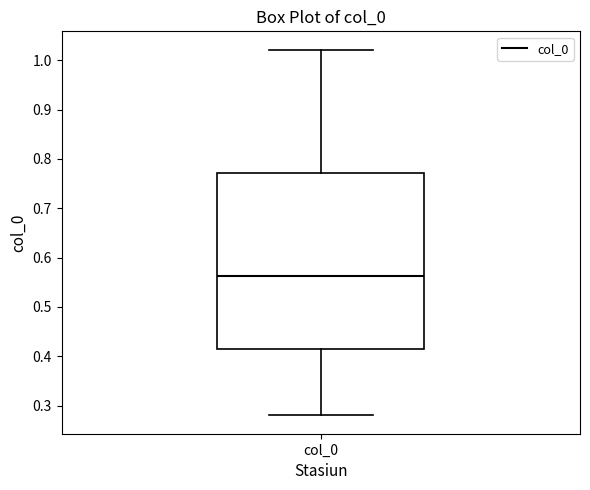

Transcribe this box plot: give where the median line is, the range the box spans, and where the two whiskers end, as read against the y-axis. The values are not printed on the chart, so give them approximately, as read against the axis.

median 0.56, box 0.41 to 0.77, whiskers 0.28 to 1.02